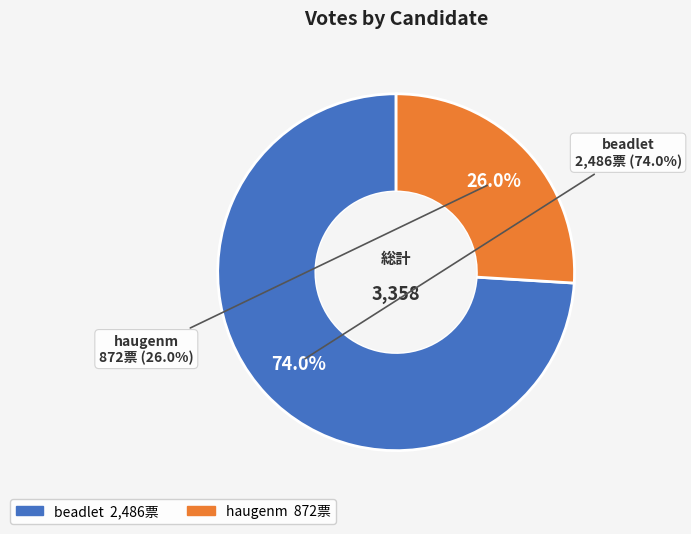

The haugenm slice represents 26% of the pie. True or false?

True